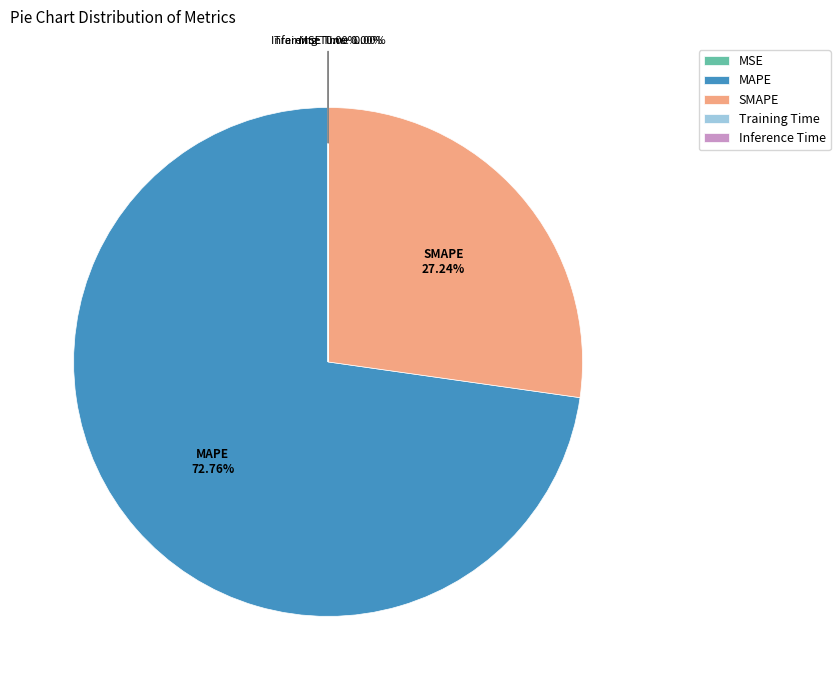

Which slice is the largest?

MAPE